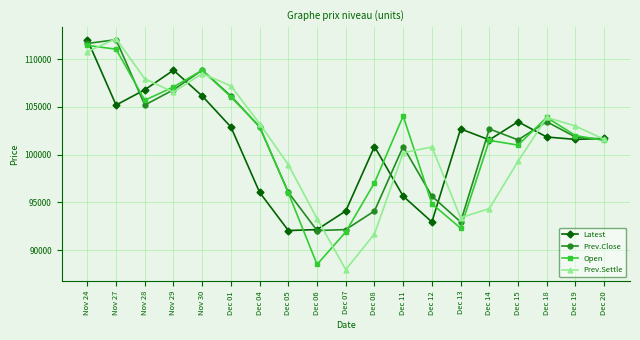

Which series changed the most between Nov 28 and Dec 19?

Latest